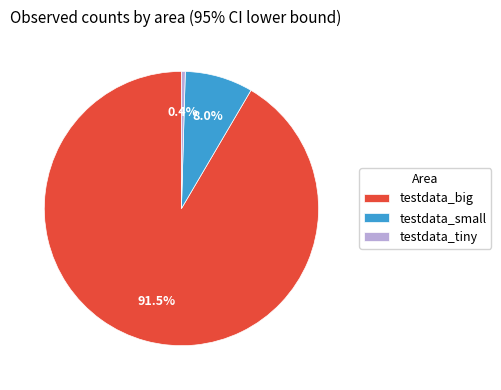

What is the total percentage of testdata_big and testdata_tiny?

92.0%